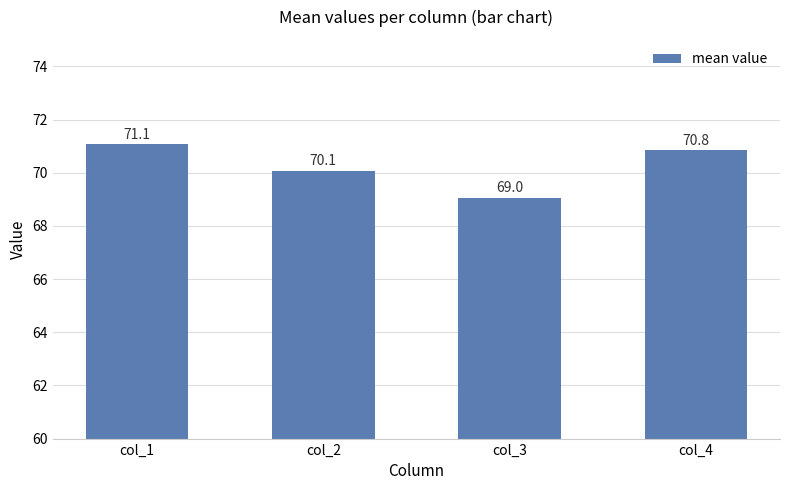

Where does the data first go above 70?

col_1